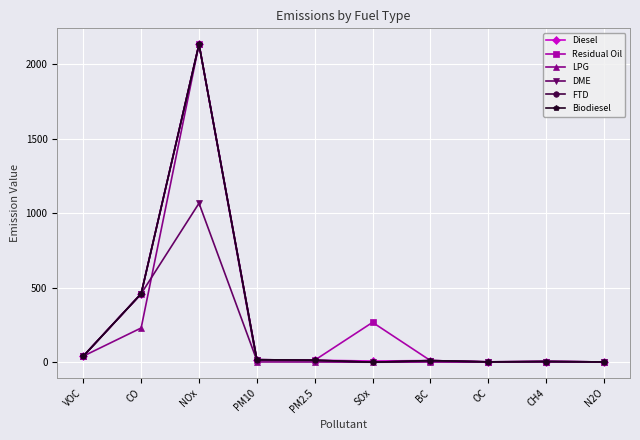

Does the chart have visible grid lines?

Yes